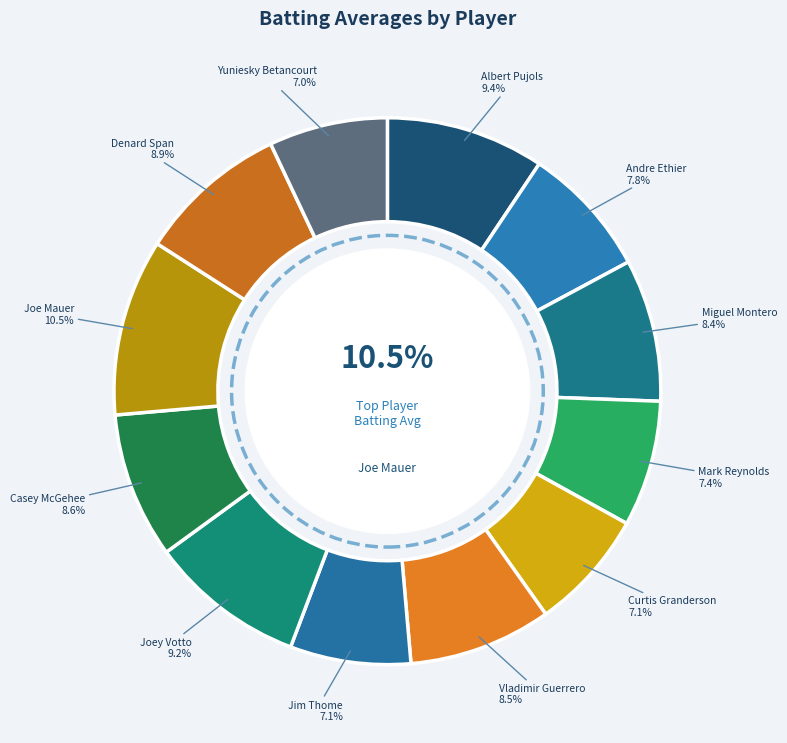

The Jim Thome slice represents 7% of the pie. True or false?

True